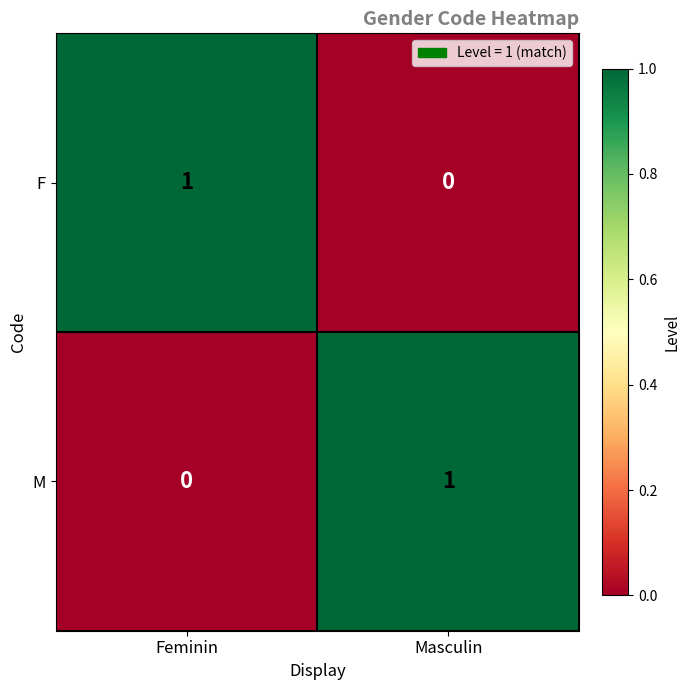

True or false: F has a value of 1 at Masculin.

False